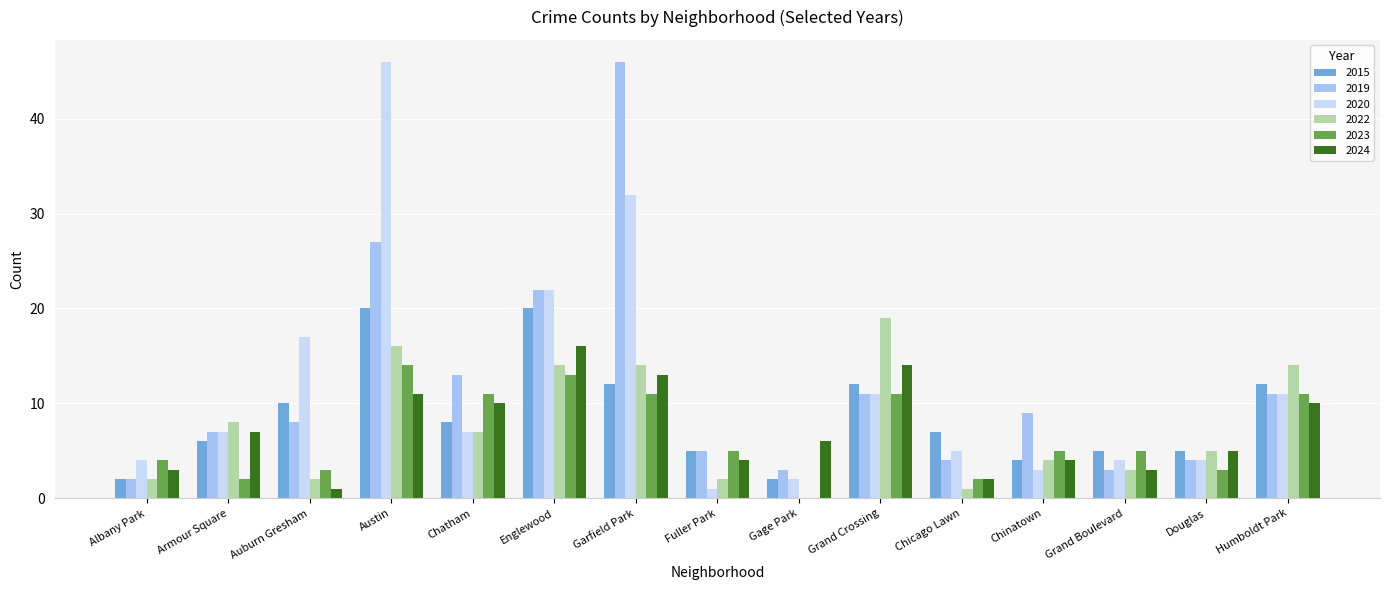

Are the bars grouped side by side (vs. stacked)?

Yes